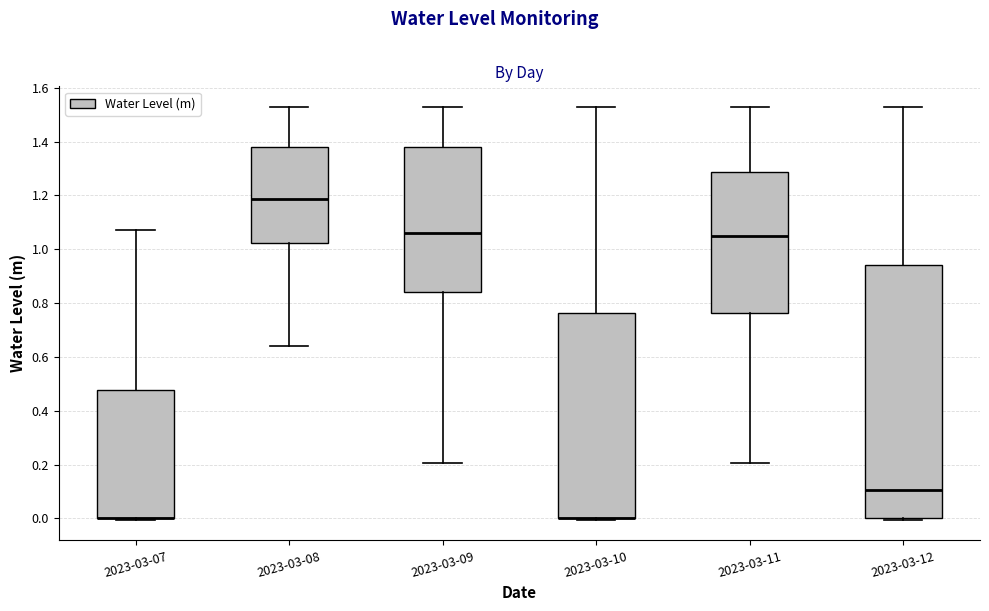

Reading left to right, read every box against the y-axis: the position of its median line, the range the box covers, and the ends of its whiskers. The values are not printed on the chart, so give them approximately, as read against the axis.

2023-03-07: median 0.00 (drawn on the box's lower edge), box 0.00 to 0.48, whiskers 0.00 (just below the box's lower edge) to 1.08
2023-03-08: median 1.18, box 1.02 to 1.38, whiskers 0.64 to 1.52
2023-03-09: median 1.06, box 0.84 to 1.38, whiskers 0.20 to 1.52
2023-03-10: median 0.00 (drawn on the box's lower edge), box 0.00 to 0.76, whiskers 0.00 (just below the box's lower edge) to 1.52
2023-03-11: median 1.04, box 0.76 to 1.28, whiskers 0.20 to 1.52
2023-03-12: median 0.10, box 0.00 to 0.94, whiskers 0.00 (just below the box's lower edge) to 1.52